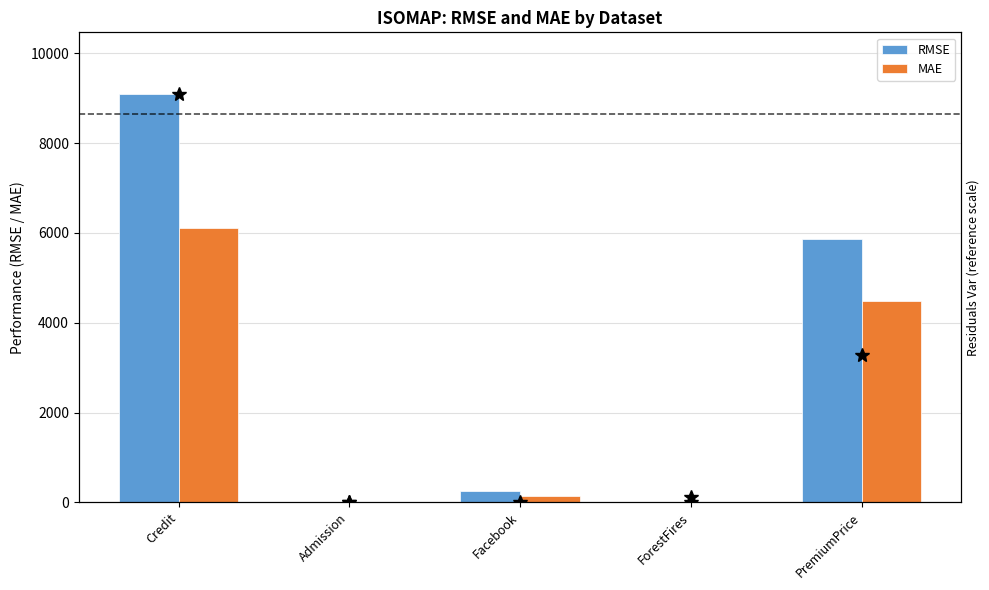

Rank the series by their maximum value, from lowest to highest.

MAE, RMSE, residuals_var